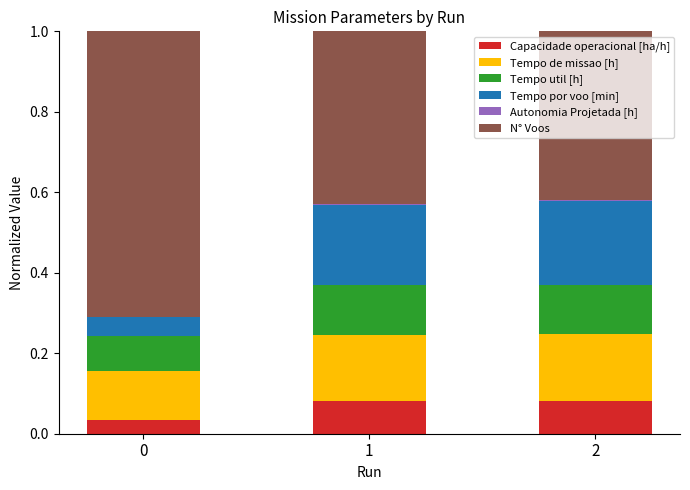

Rank the categories by Autonomia Projetada [h] value from highest to lowest.

2, 1, 0